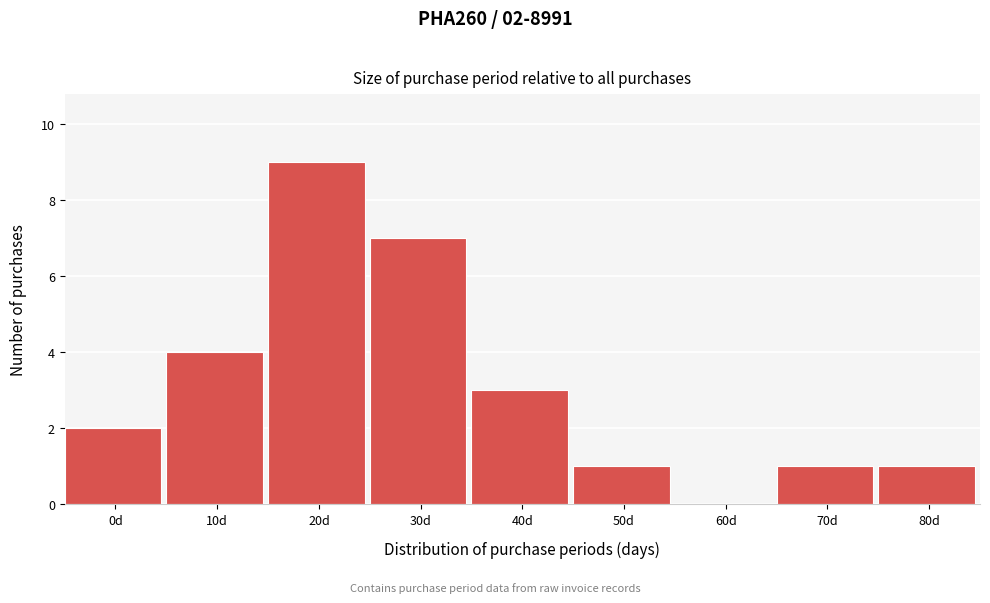

Reading left to right, list all the values displayed in this chart.

0d=2	10d=4	20d=9	30d=7	40d=3	50d=1	60d=0	70d=1	80d=1